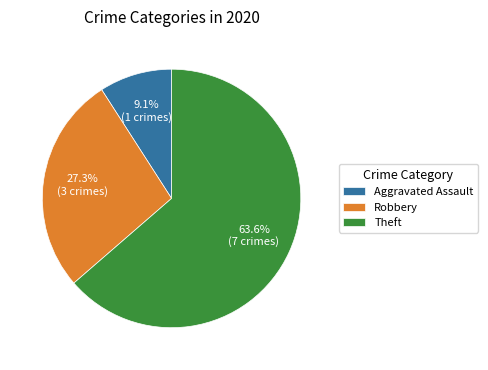

To the nearest percent, what is the average slice percentage?

33%